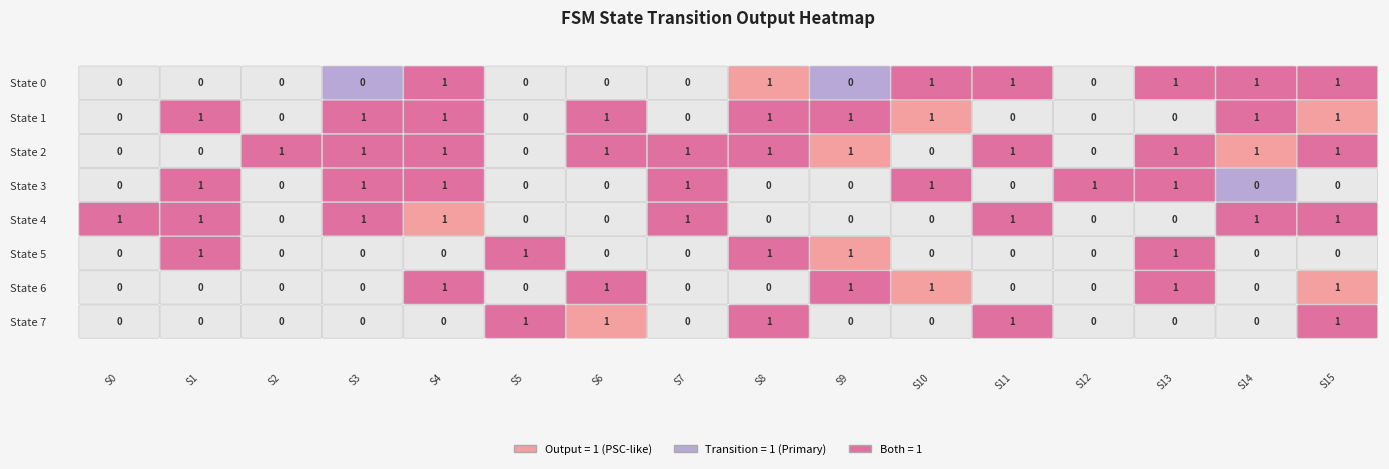

What is the sum of all 2 values?

11